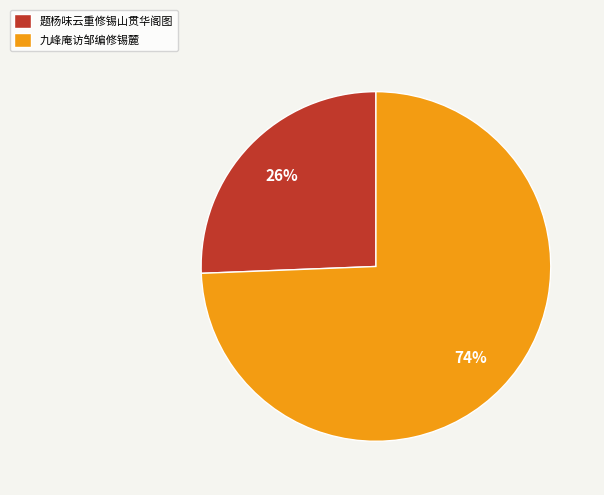

Is the sum of 题杨味云重修锡山贯华阁图 and 九峰庵访邹编修锡麓 greater than half?

Yes